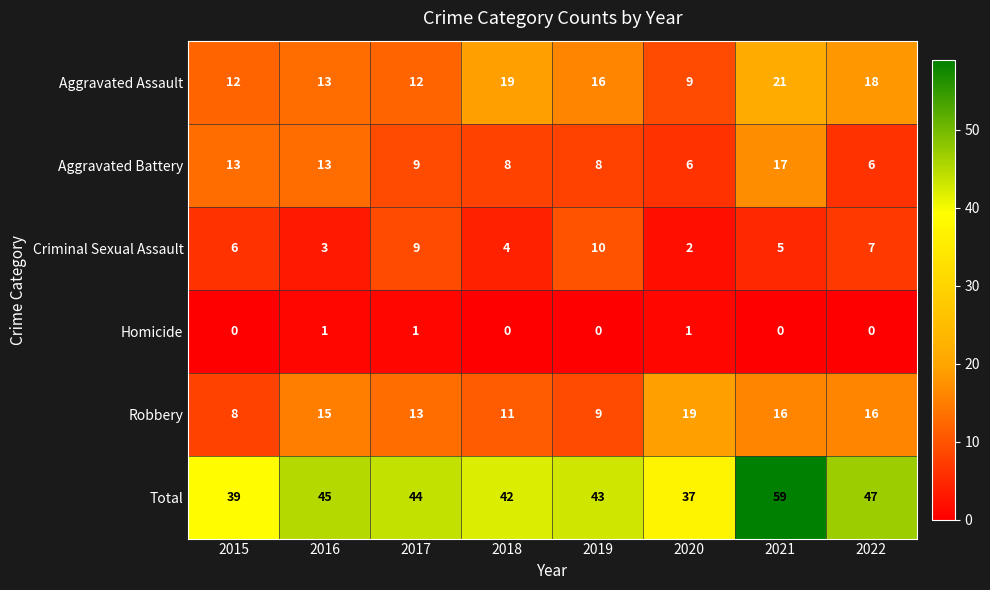

What value does the Aggravated Assault series have at 2019?

16